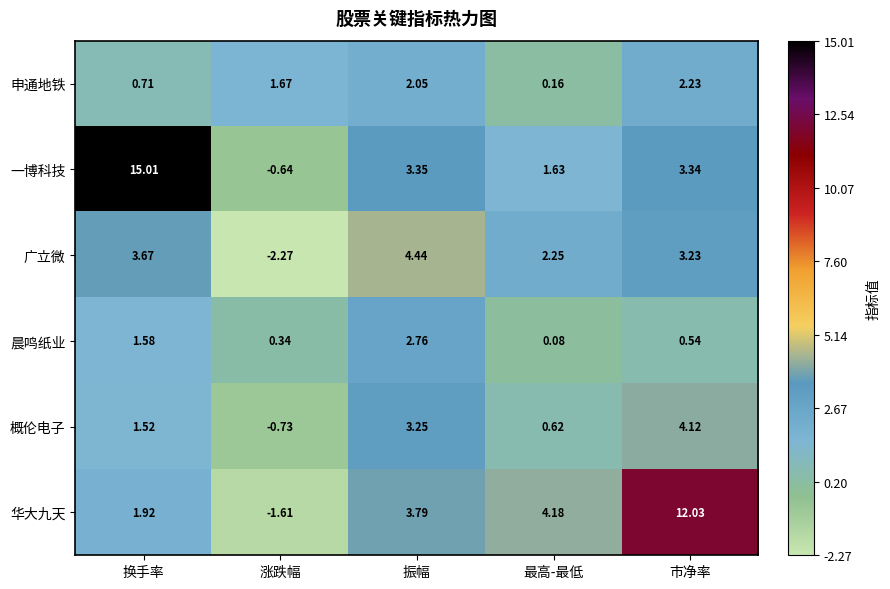

Which series changed the most between 换手率 and 涨跌幅?

一博科技